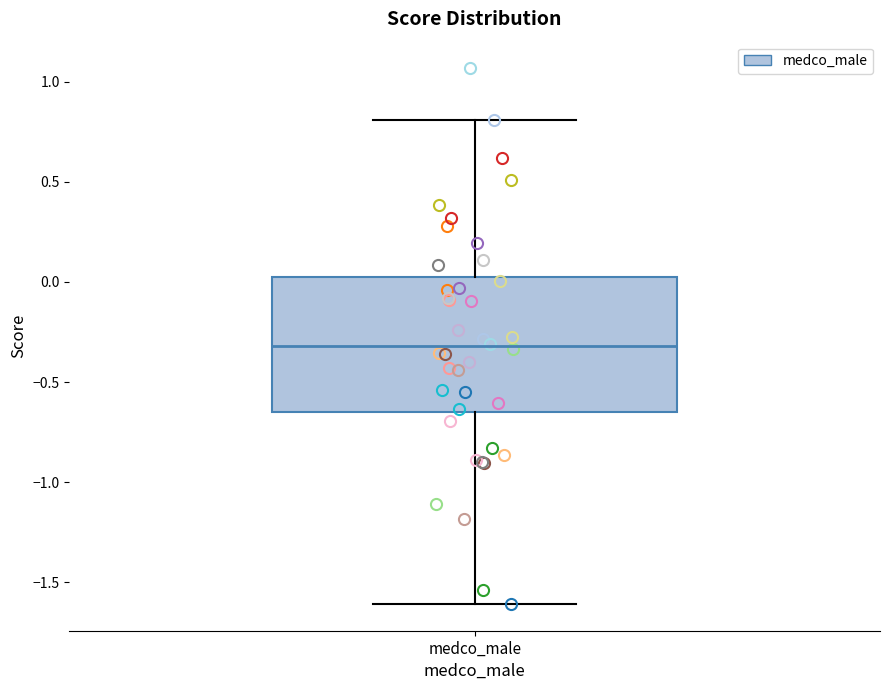

Transcribe this box plot: give where the median line is, the range the box spans, and where the two whiskers end, as read against the y-axis. The values are not printed on the chart, so give them approximately, as read against the axis.

median -0.30, box -0.65 to 0.00, whiskers -1.60 to 0.80